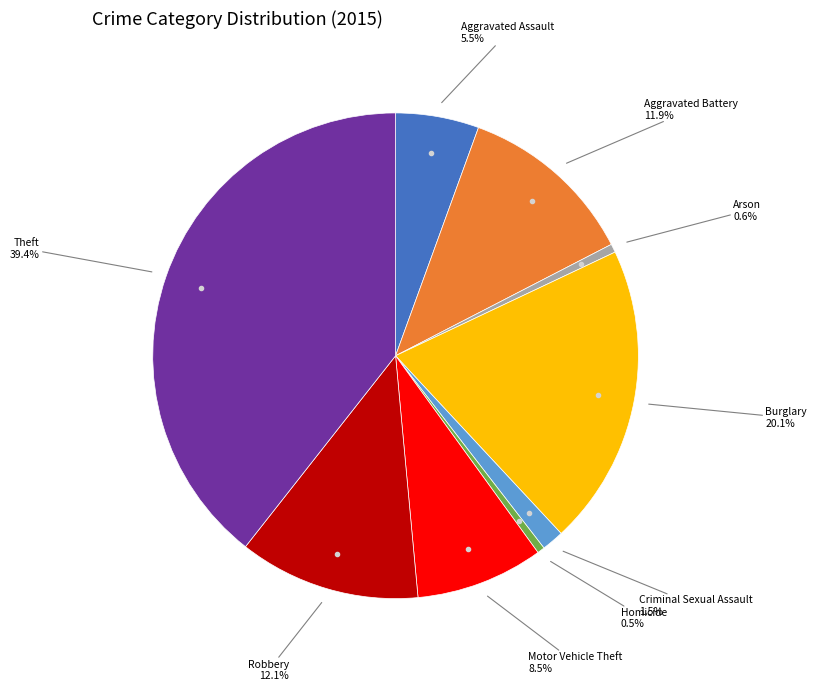

Is there a majority slice in this chart?

No